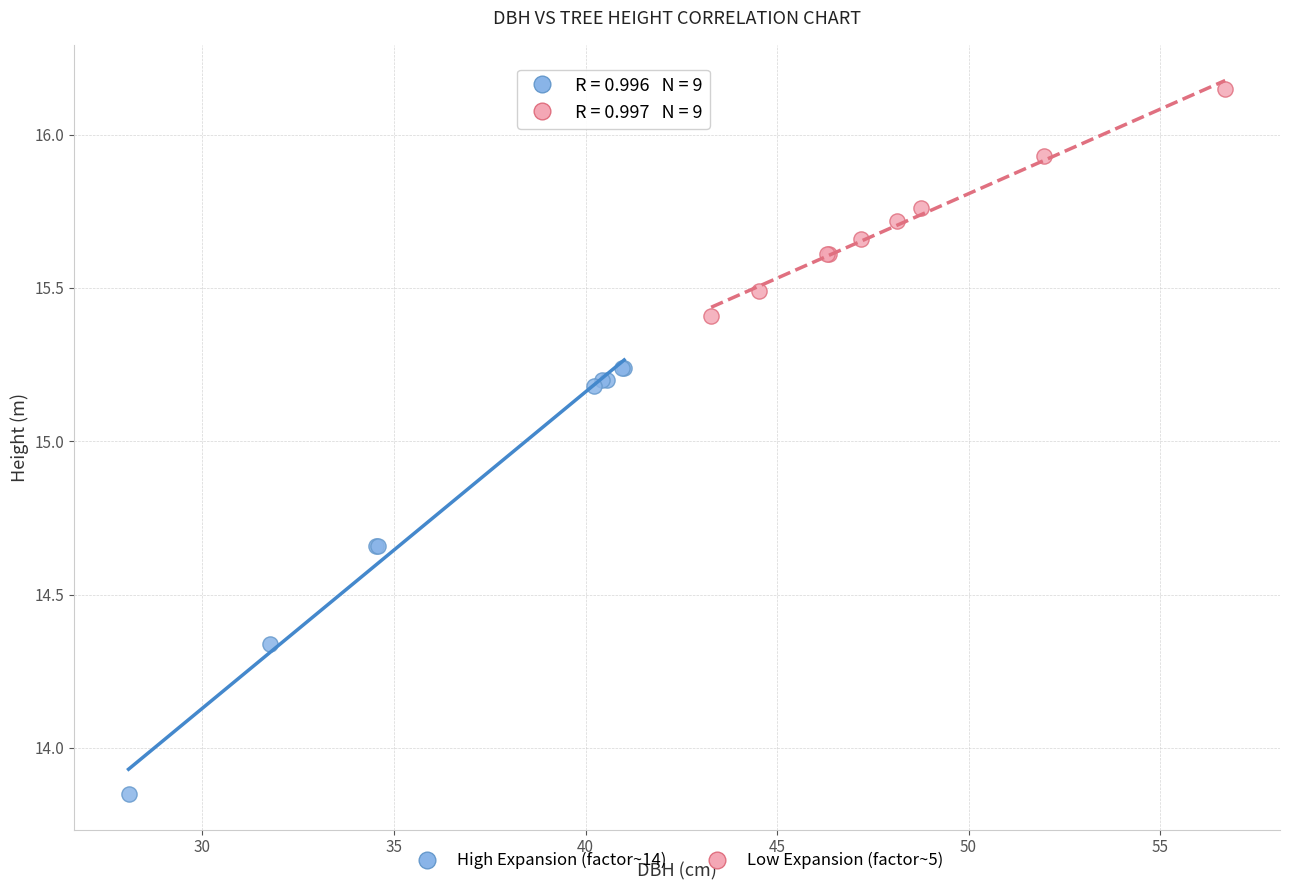

What are all the series names shown in the legend?

High Expansion (factor~14), Low Expansion (factor~5)